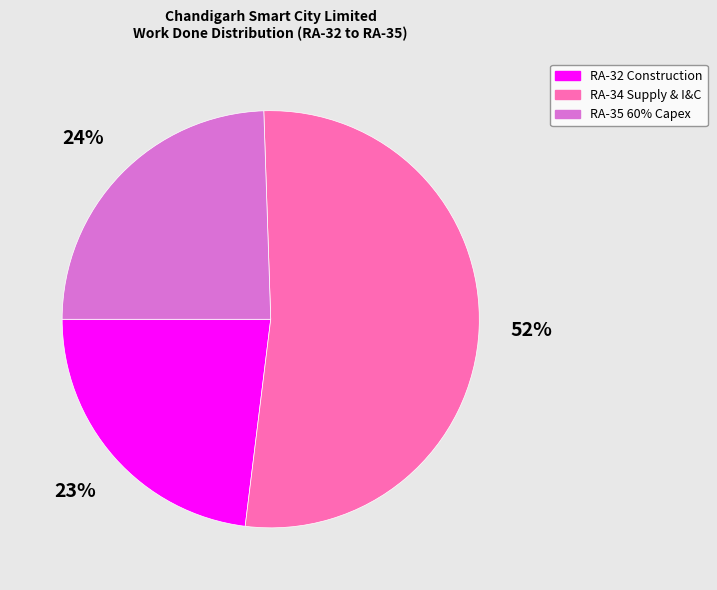

To the nearest percent, what portion does RA-32 Construction represent?

23%